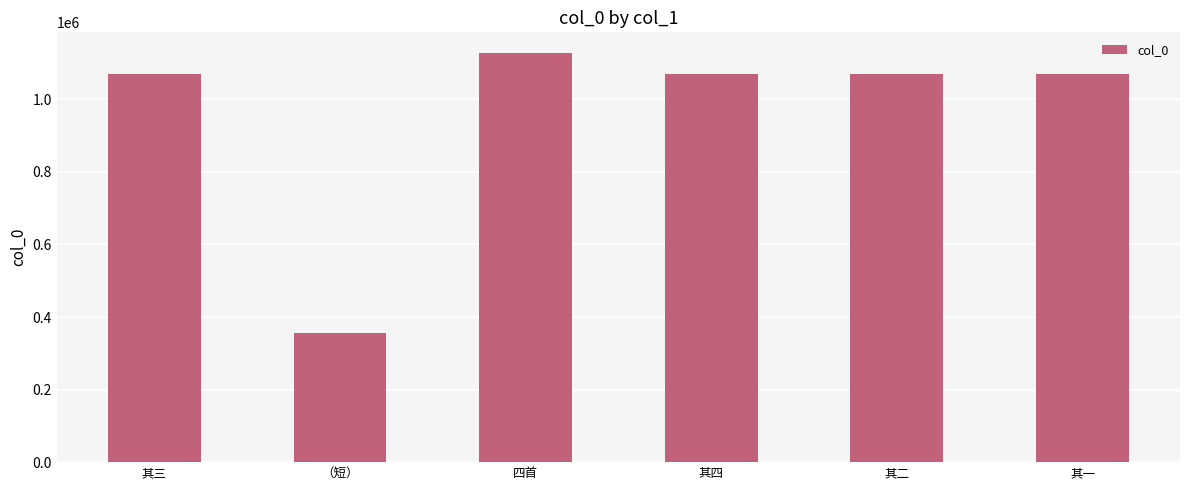

Between 四首 and 其一, which is larger?

四首